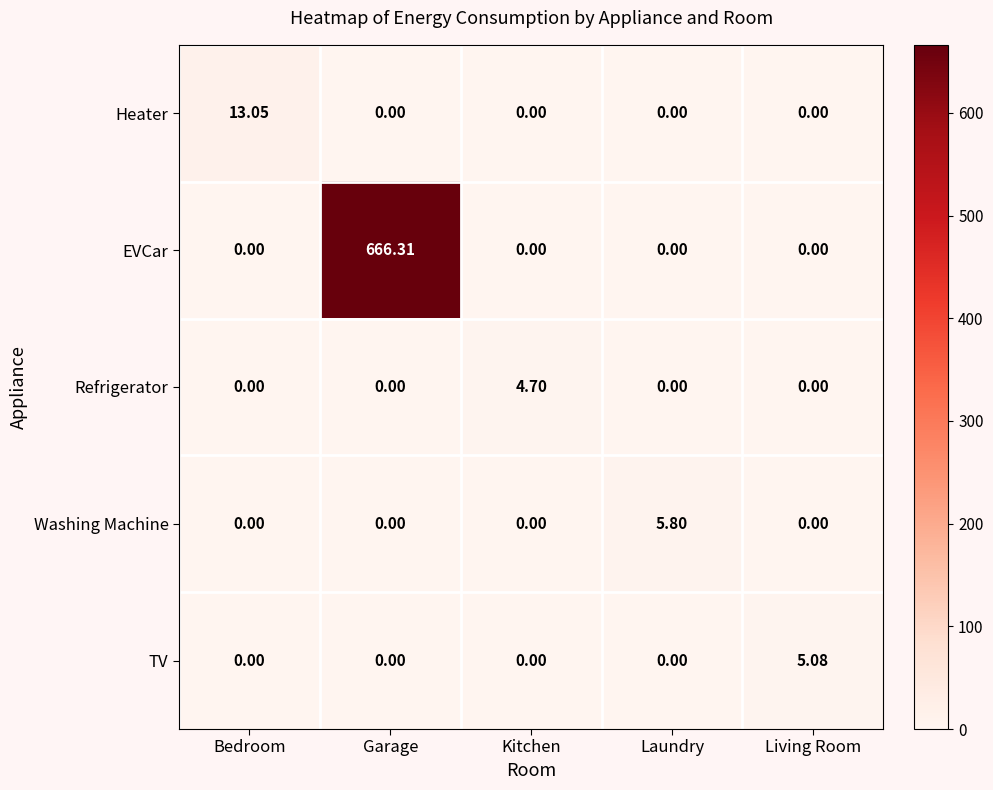

Which series has the widest spread of values?

EVCar